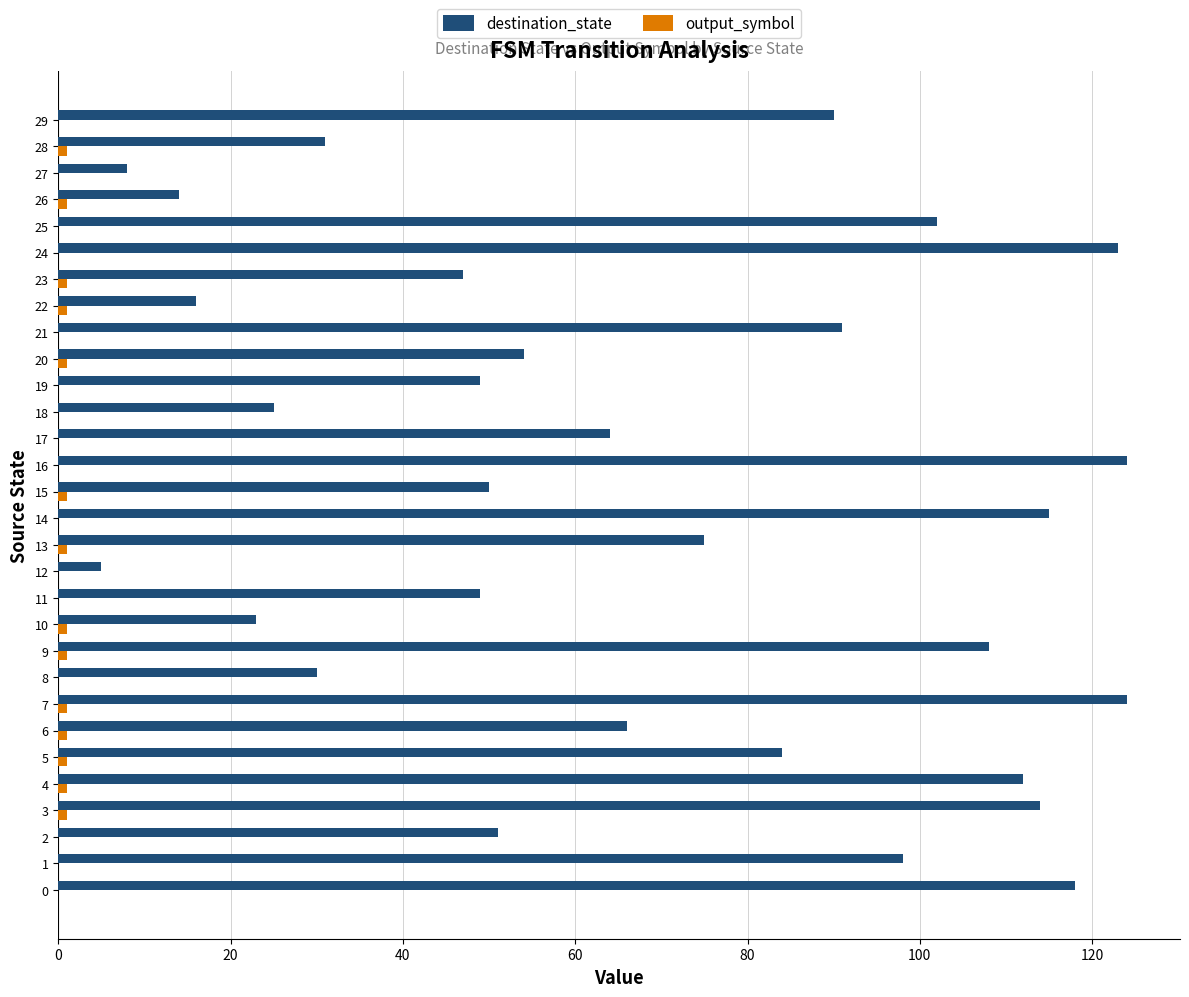

The destination_state series shows 112 at 13. True or false?

False